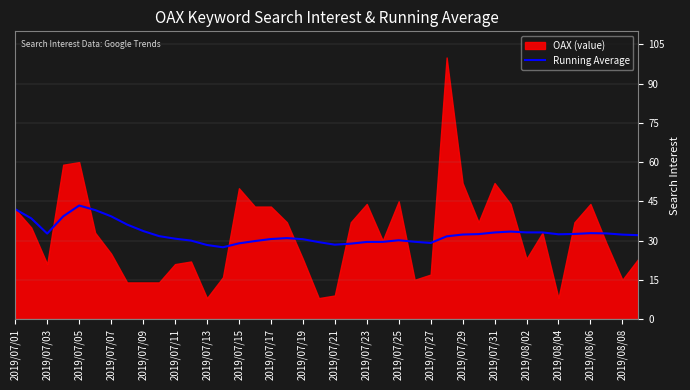

Approximately how many times larger is the value at 23 compared to 31?

0.9